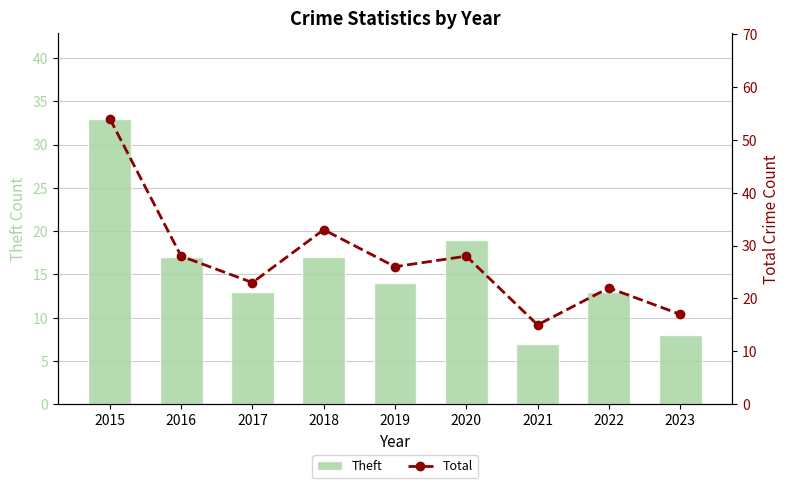

How many data points in Total are less than 26?

4